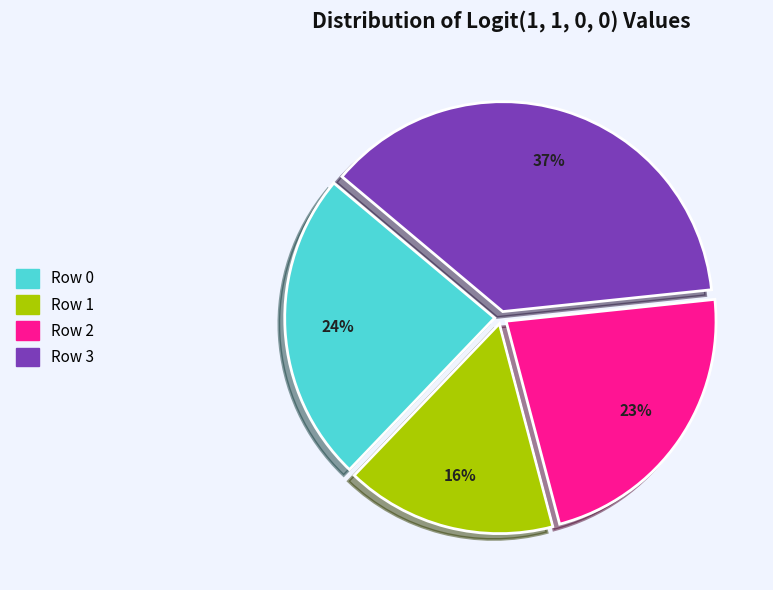

What is the smallest slice in the pie chart?

Row 1